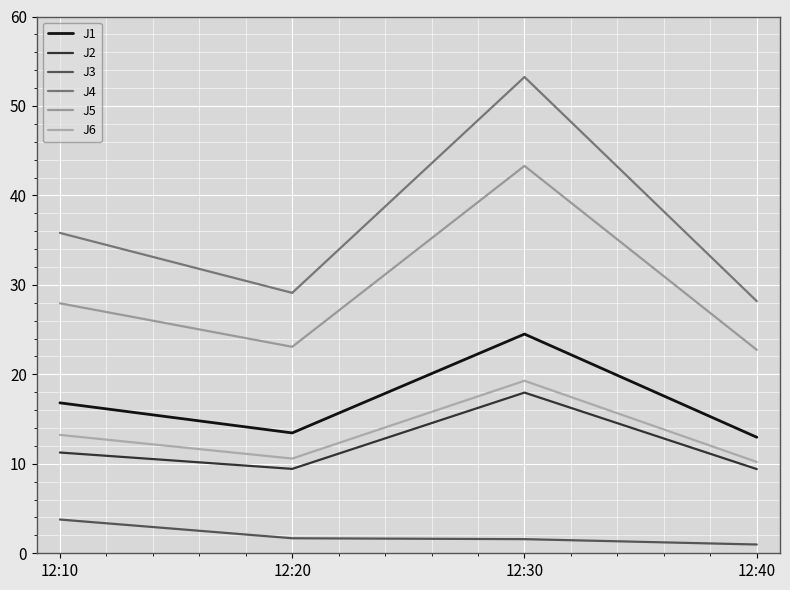

How many lines are shown in the chart?

6